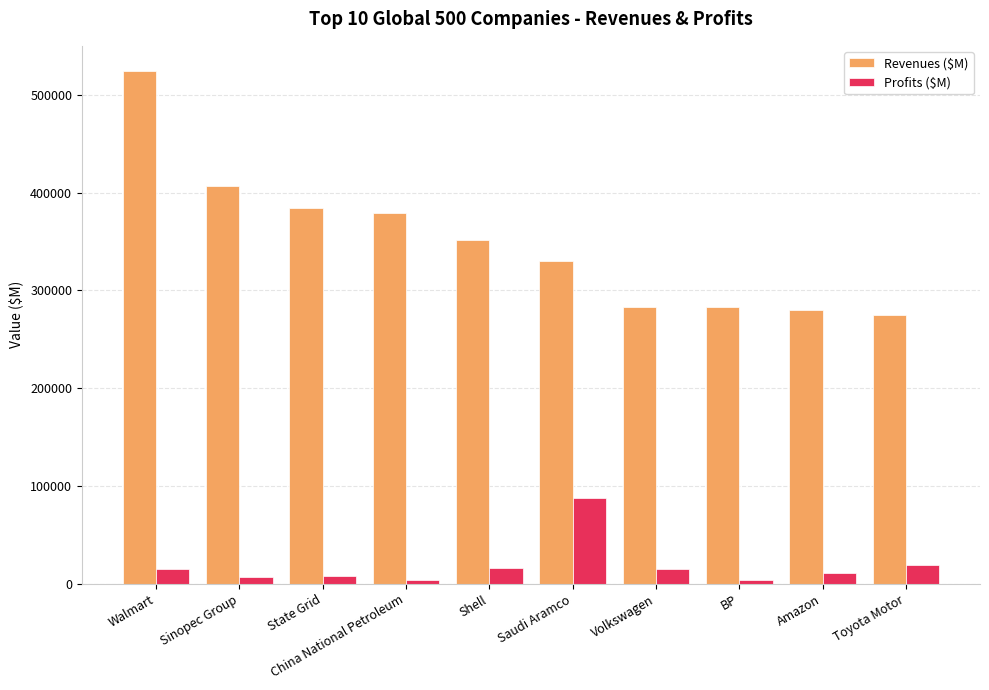

Between Walmart and State Grid, which series saw the biggest shift?

Revenues ($M)